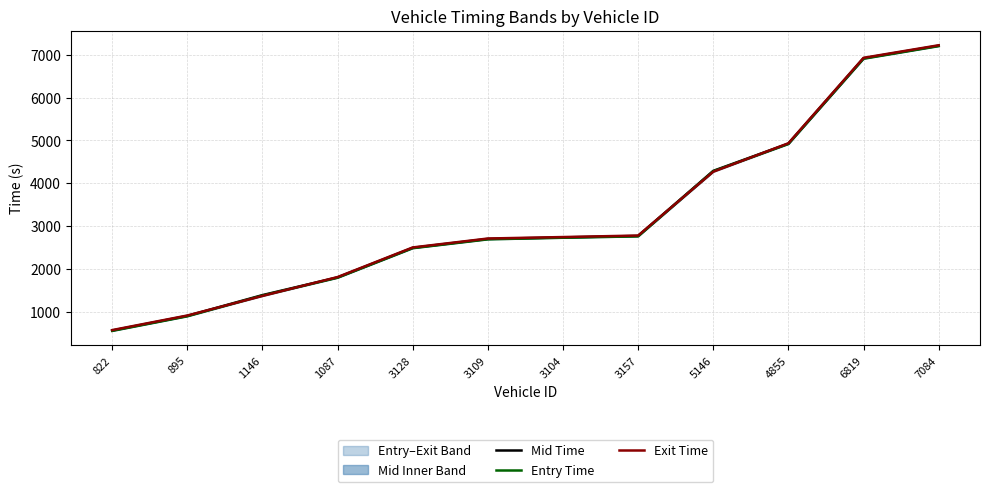

True or false: Mid Time has more than 1 points higher than both neighbors.

False